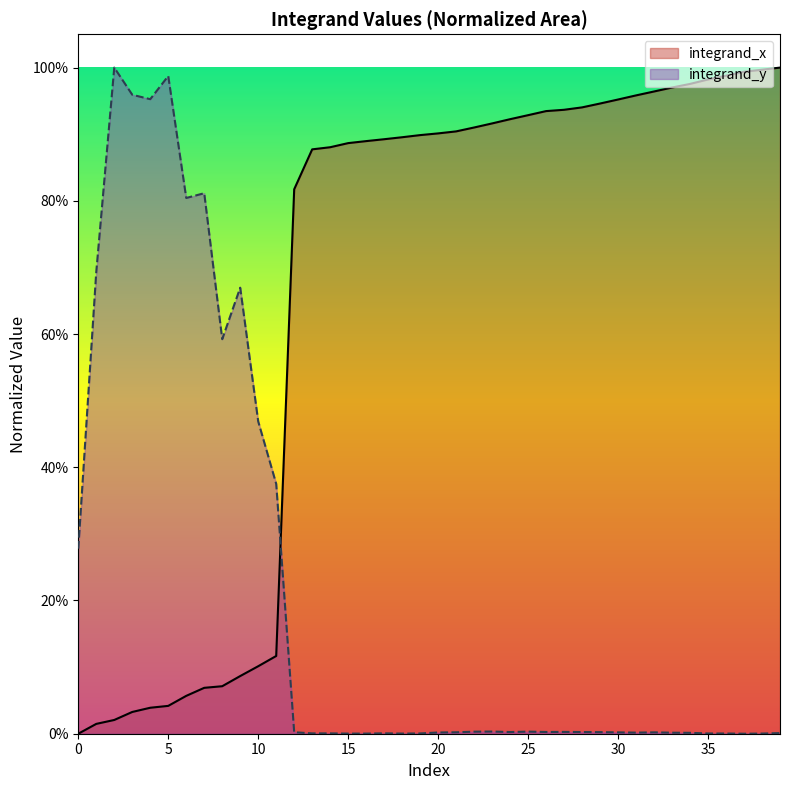

How many values exceed 0?

39